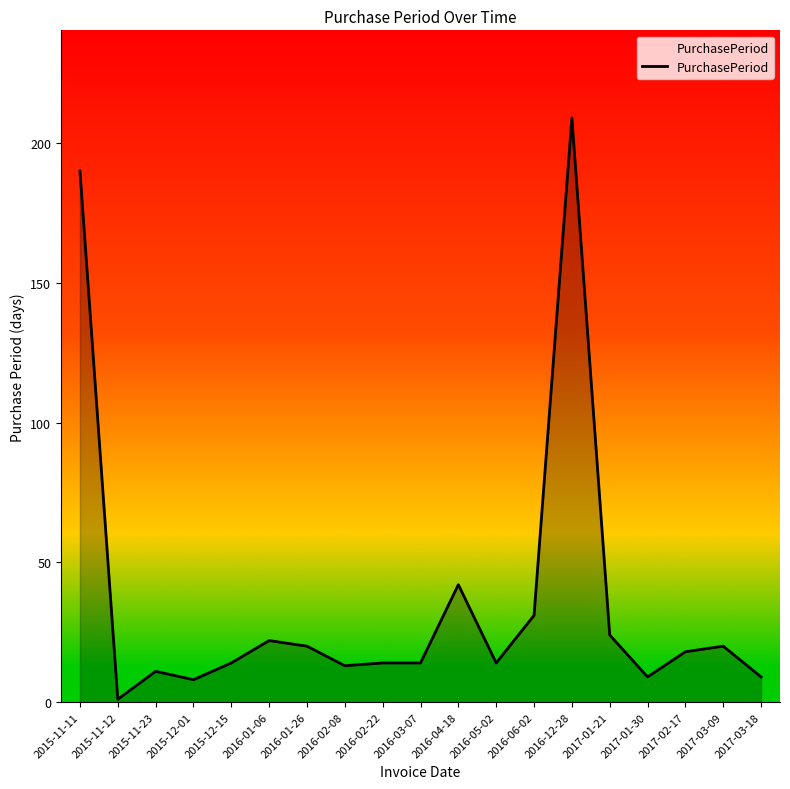

What position from the left is 2016-04-18?

11